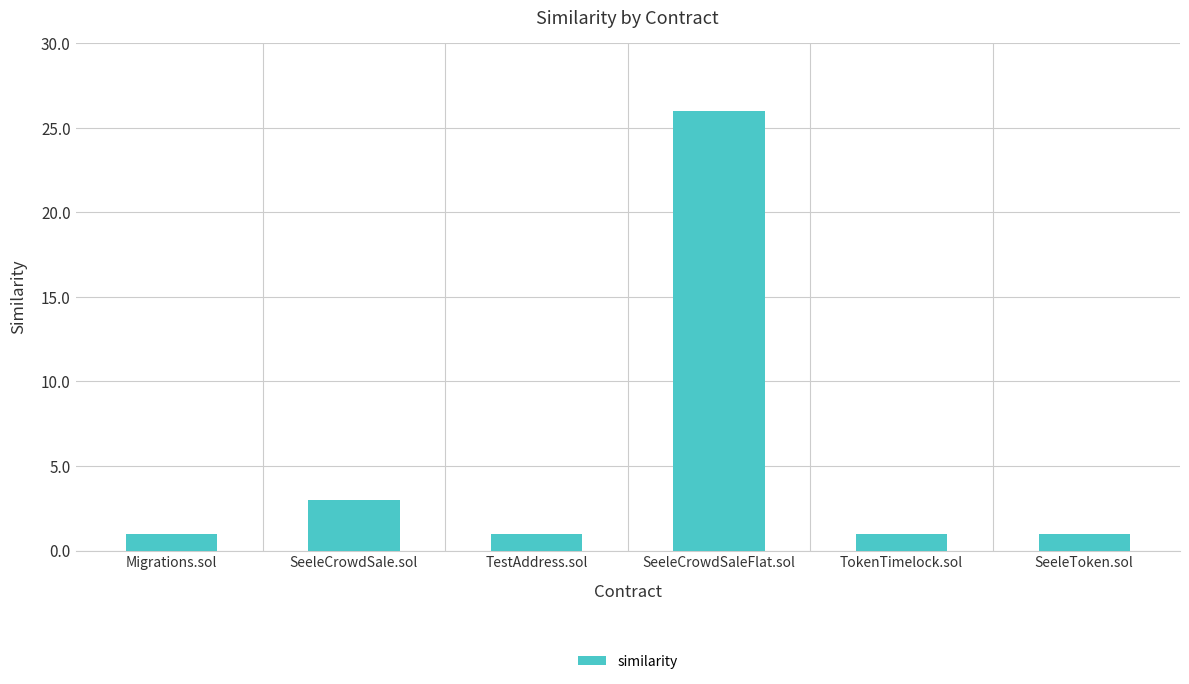

True or false: the data shows 1 at SeeleToken.sol.

True